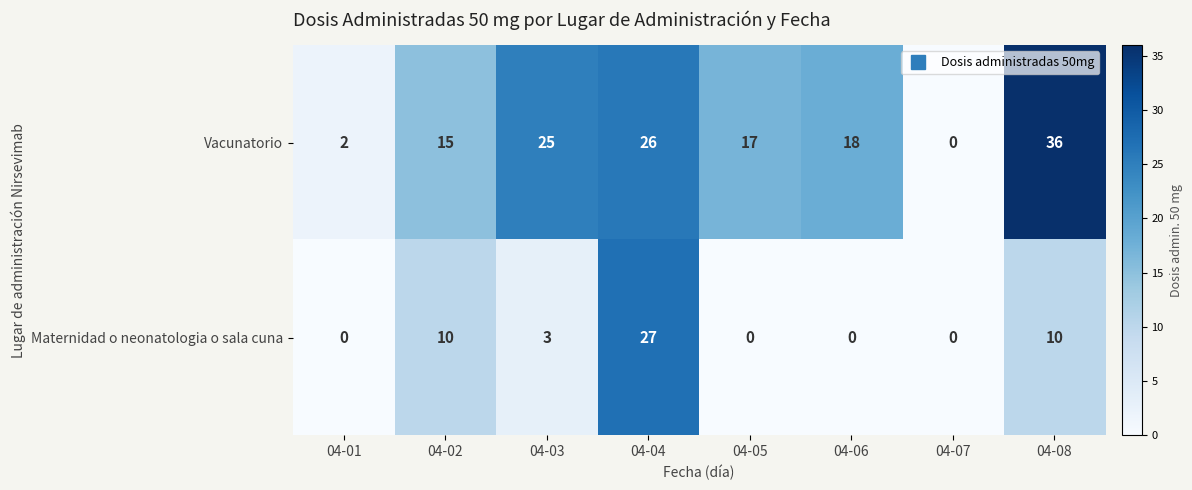

What is the difference between the maximum and second lowest values in the Maternidad o neonatologia o sala cuna series?

27